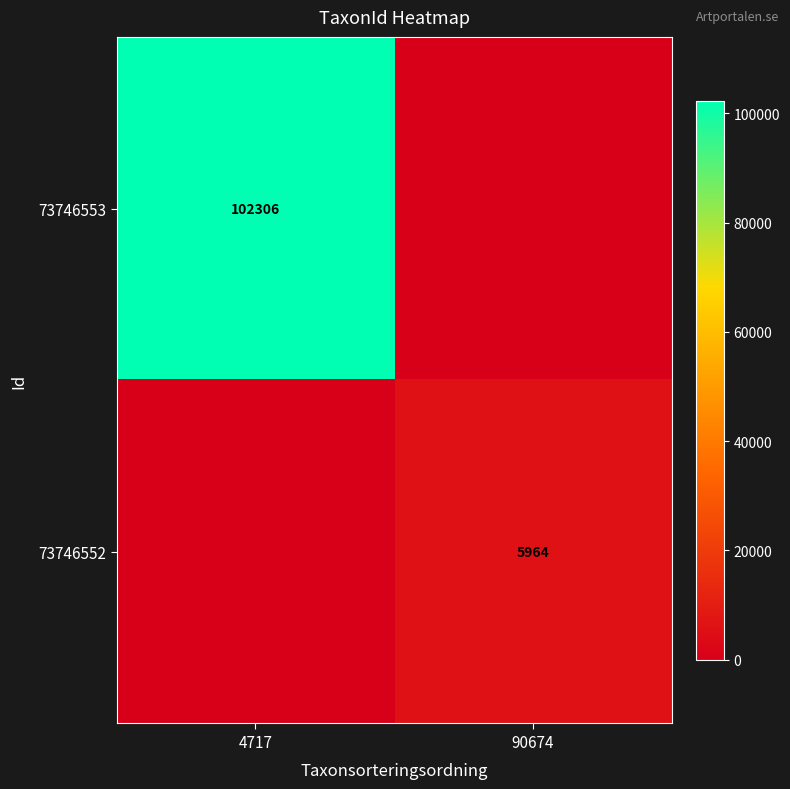

How many categories are shown in the chart?

2